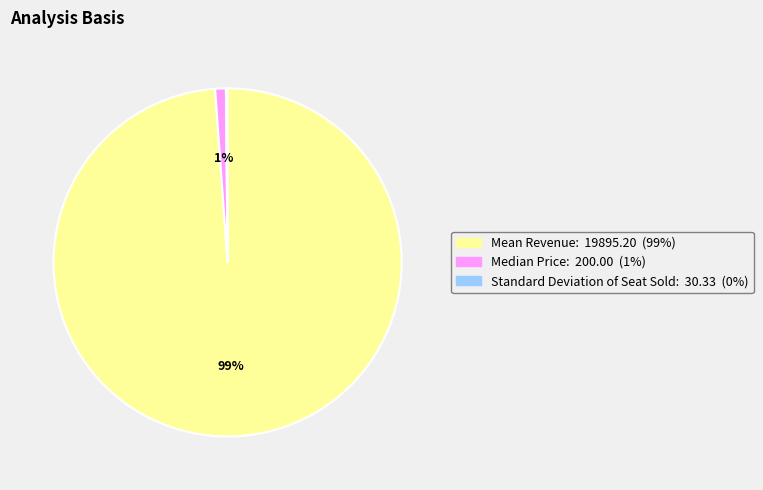

Which slice is the largest?

Mean Revenue